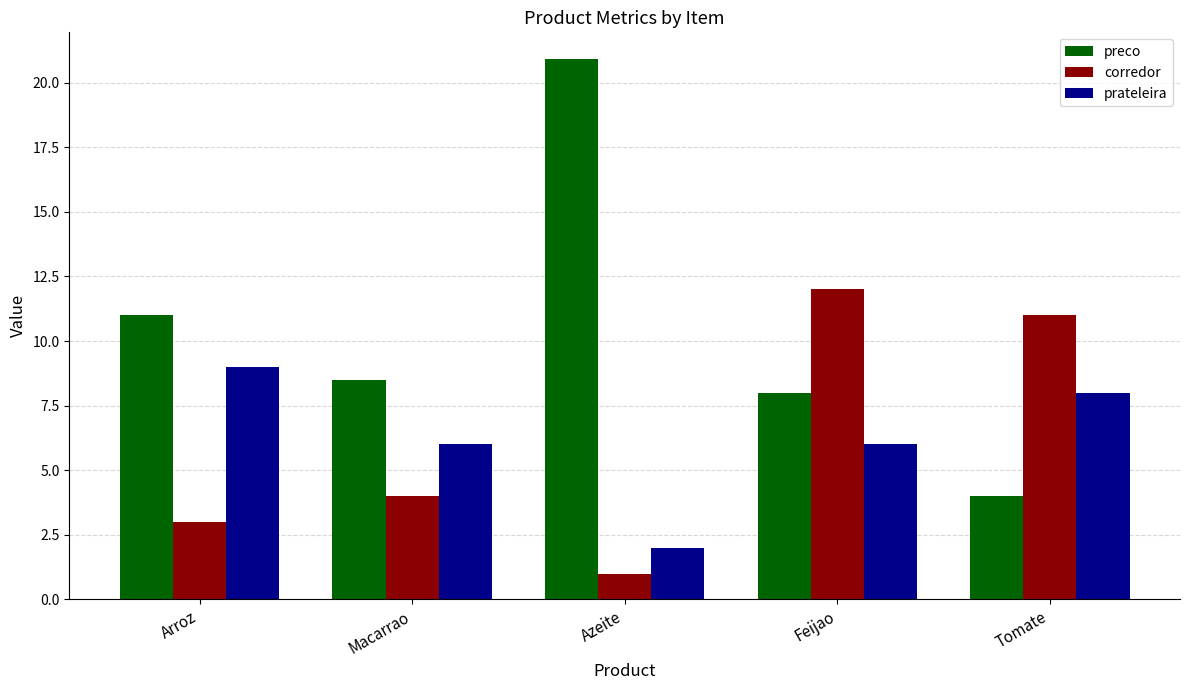

What is the value of the prateleira bar at the 4th from the left?

6.0